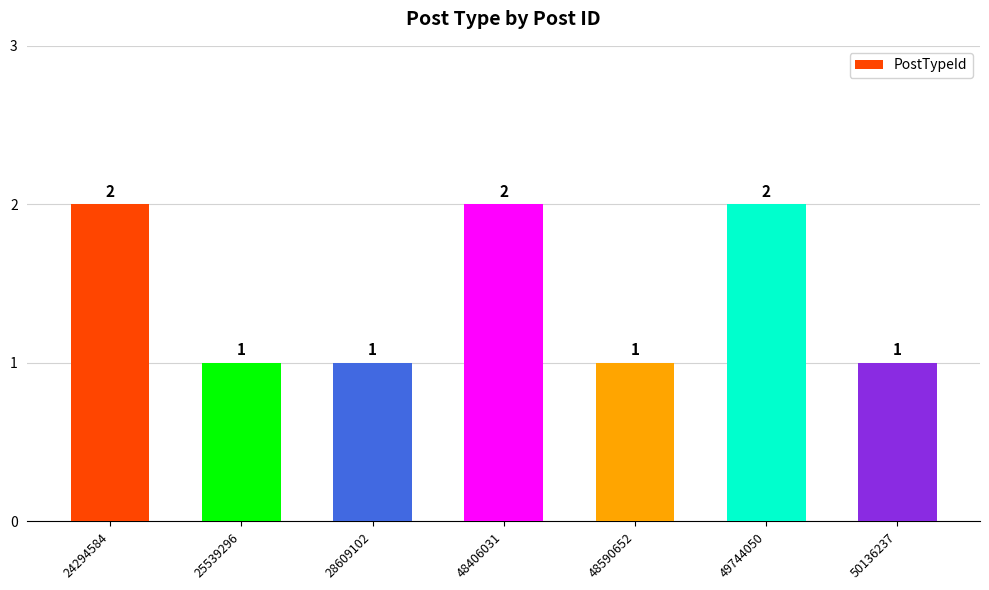

What is the difference between the maximum and minimum values?

1